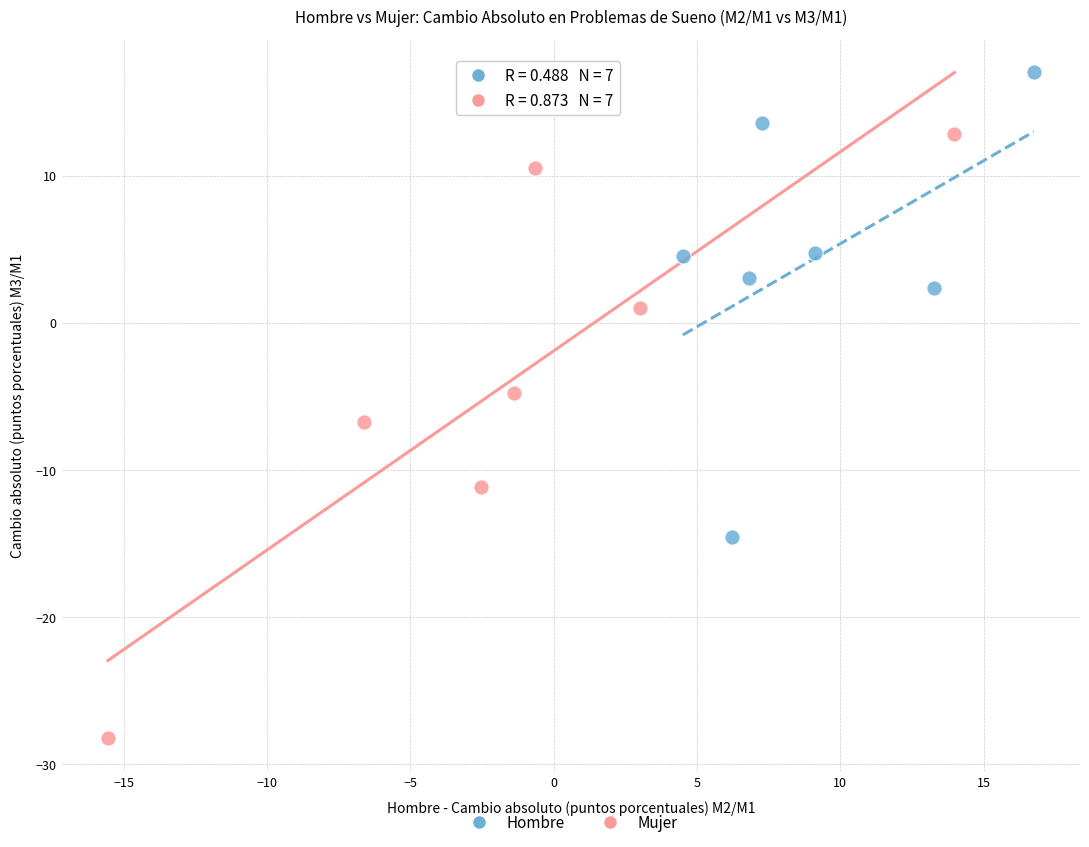

Which series reaches the maximum Y coordinate?

Hombre